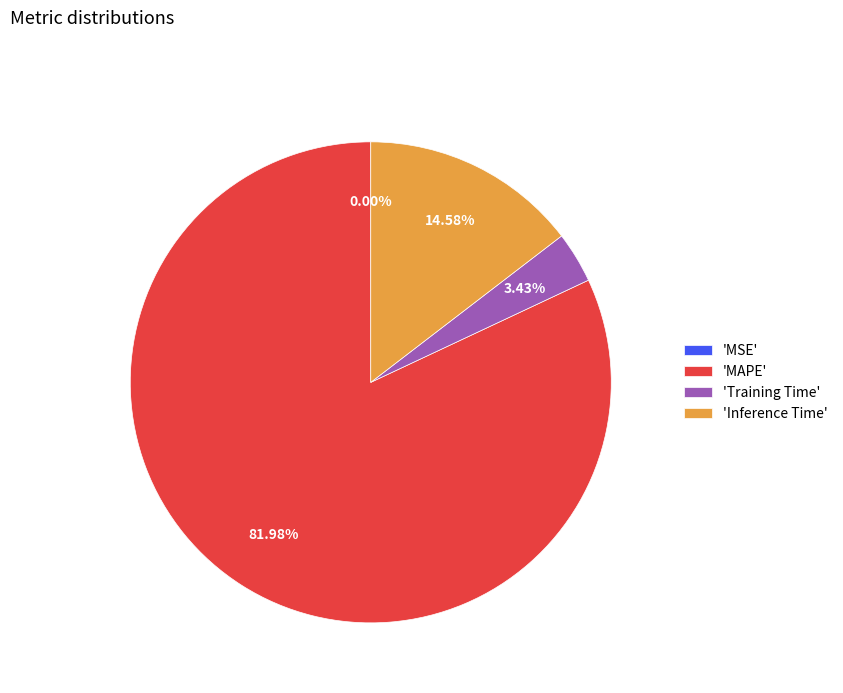

Which category has the biggest portion of the pie?

'MAPE'